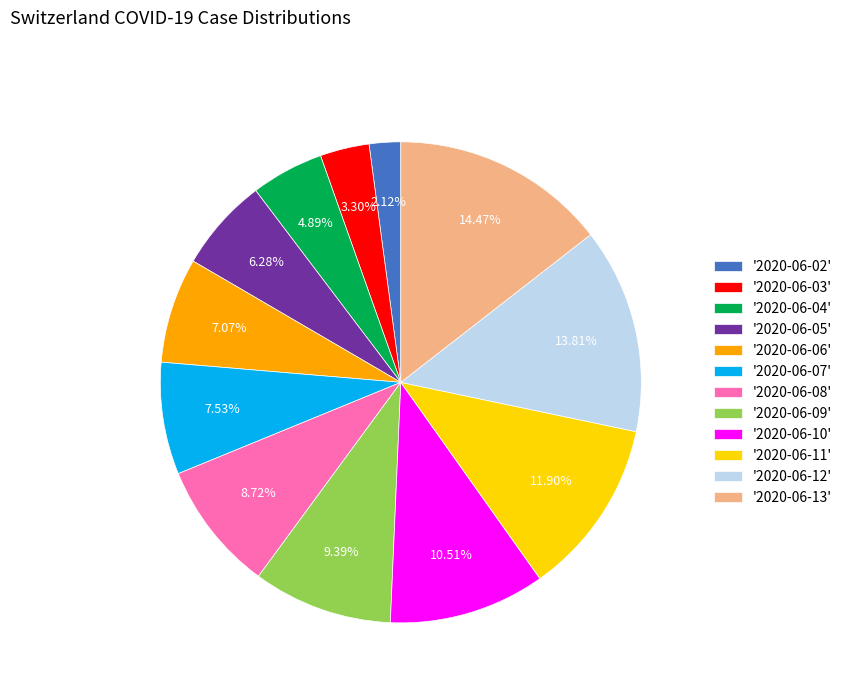

Do '2020-06-10' and '2020-06-11' together represent more than half of the pie?

No